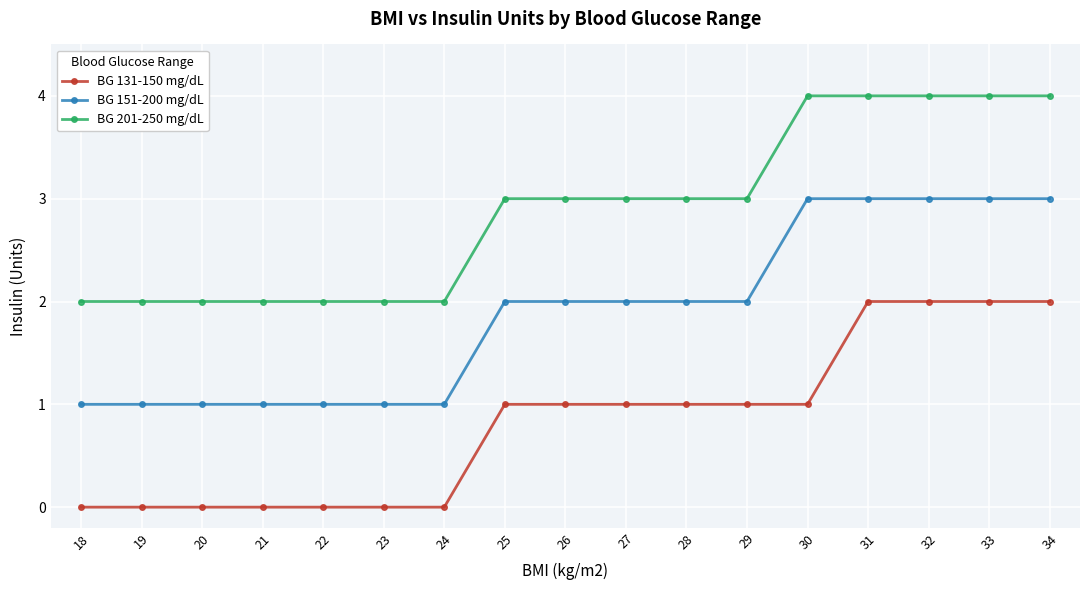

Reading left to right, transcribe all the data shown in this chart.

BG 131-150 mg/dL: 0	0	0	0	0	0	0	1	1	1	1	1	1	2	2	2	2
BG 151-200 mg/dL: 1	1	1	1	1	1	1	2	2	2	2	2	3	3	3	3	3
BG 201-250 mg/dL: 2	2	2	2	2	2	2	3	3	3	3	3	4	4	4	4	4